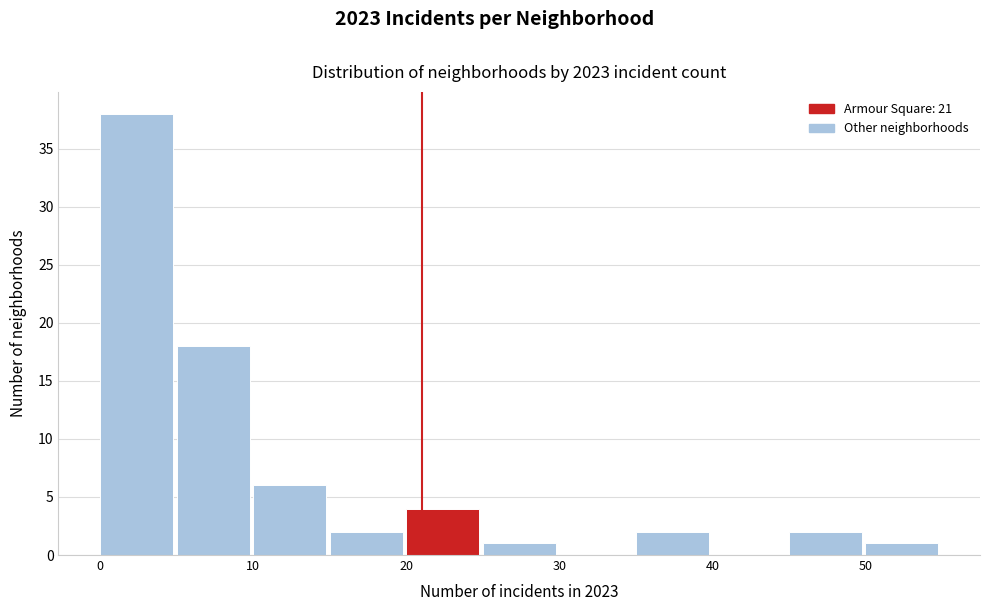

Reading left to right, transcribe this chart: for each bar, give the range it covers on the x-axis and its height. The values are not printed on the chart, so give them approximately, as read against the axis.

0 to 5: 38
5 to 10: 18
10 to 15: 6
15 to 20: 2
20 to 25: 4
25 to 30: 1
30 to 35: 0
35 to 40: 2
40 to 45: 0
45 to 50: 2
50 to 55: 1